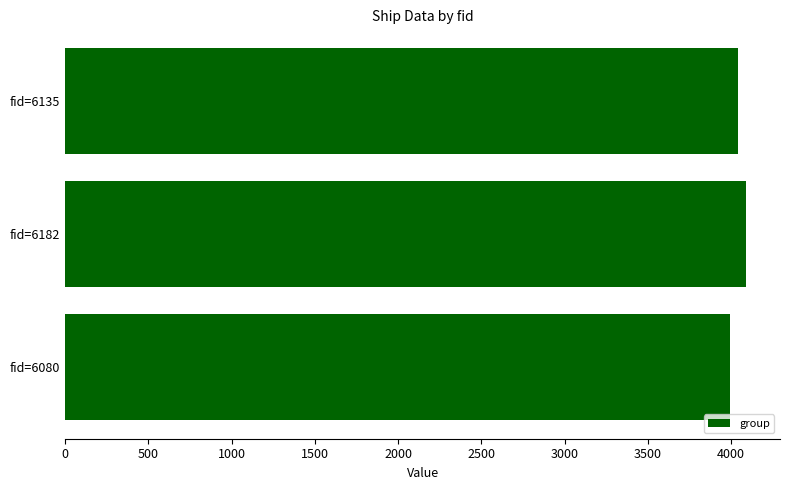

Approximately how many times larger is the value at fid=6182 compared to fid=6080?

1.0